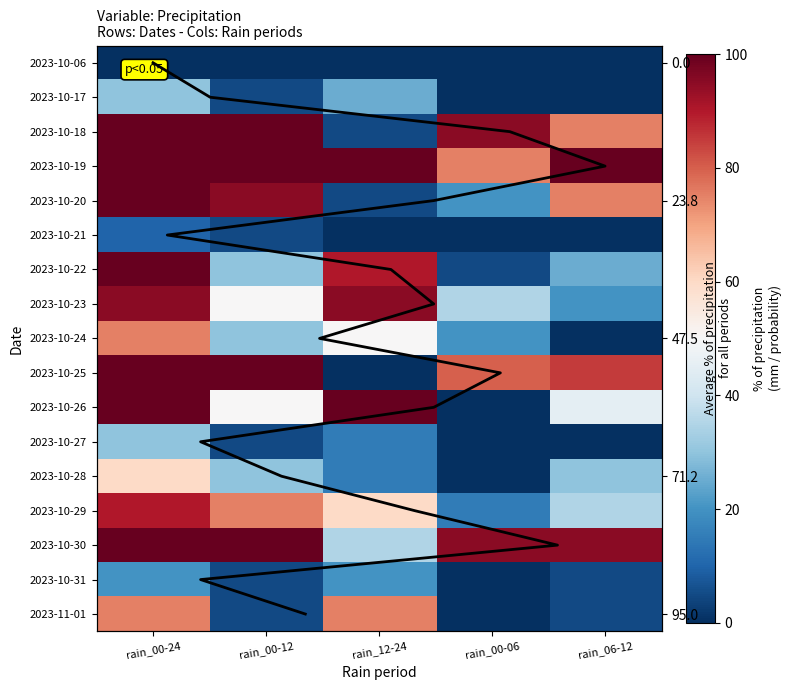

What is the total value across all series at rain_00-24?

1185